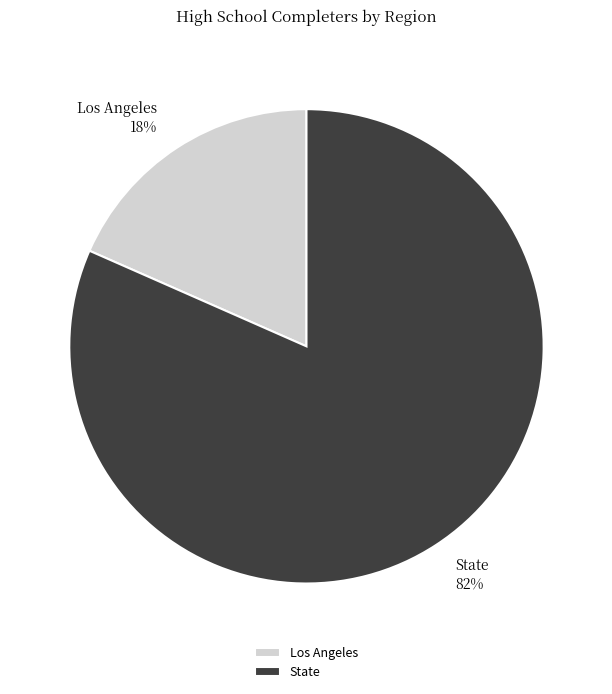

To the nearest percent, what is the average slice percentage?

50%